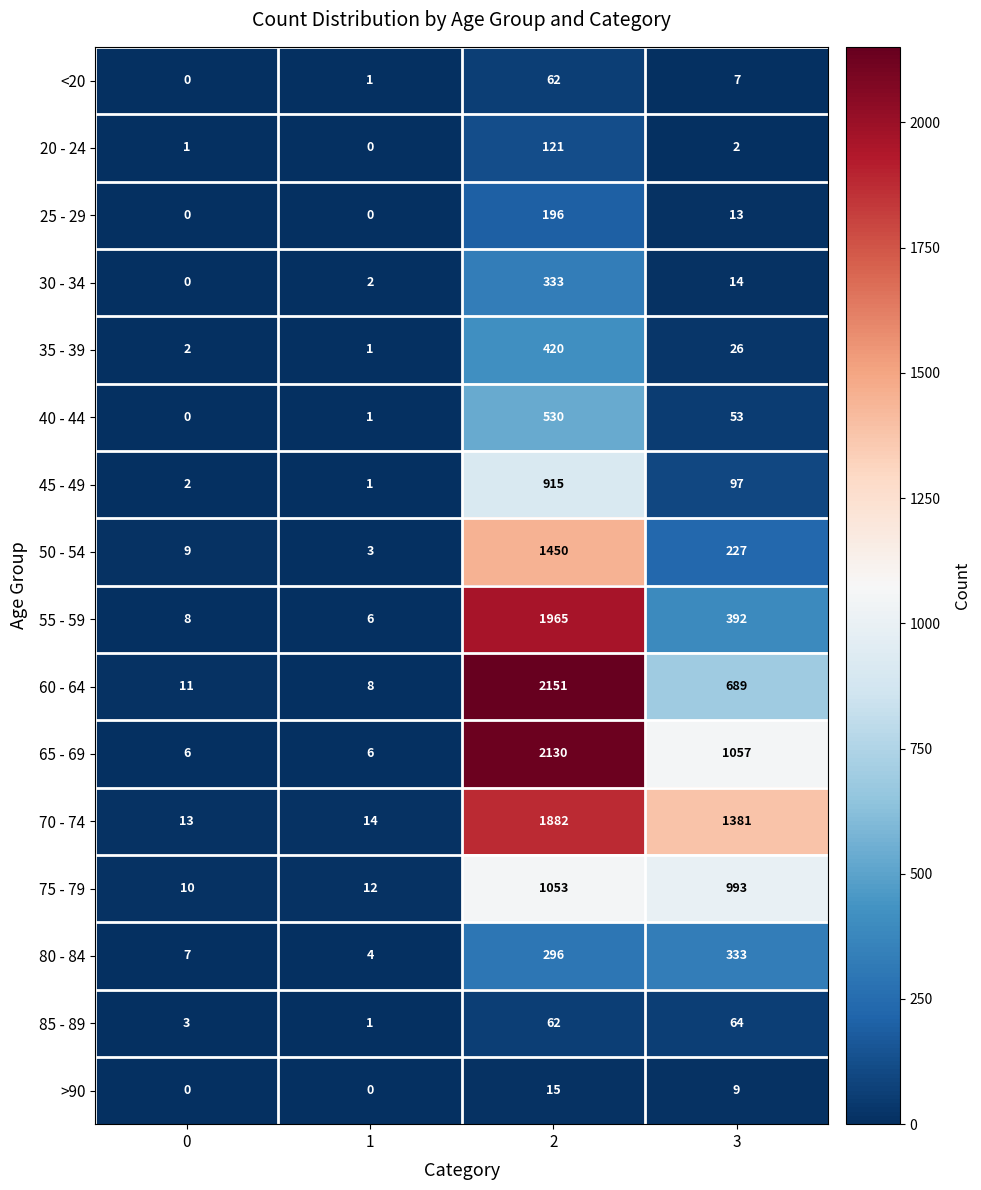

Which series changed the most between 1 and 3?

70 - 74